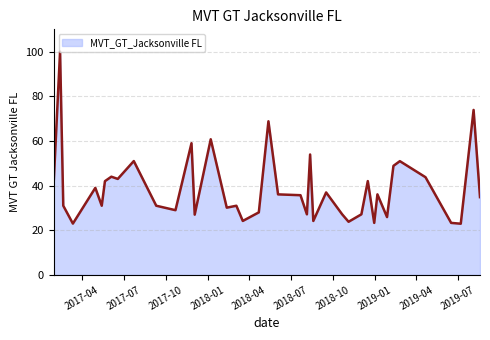

How many lines are shown in the chart?

1